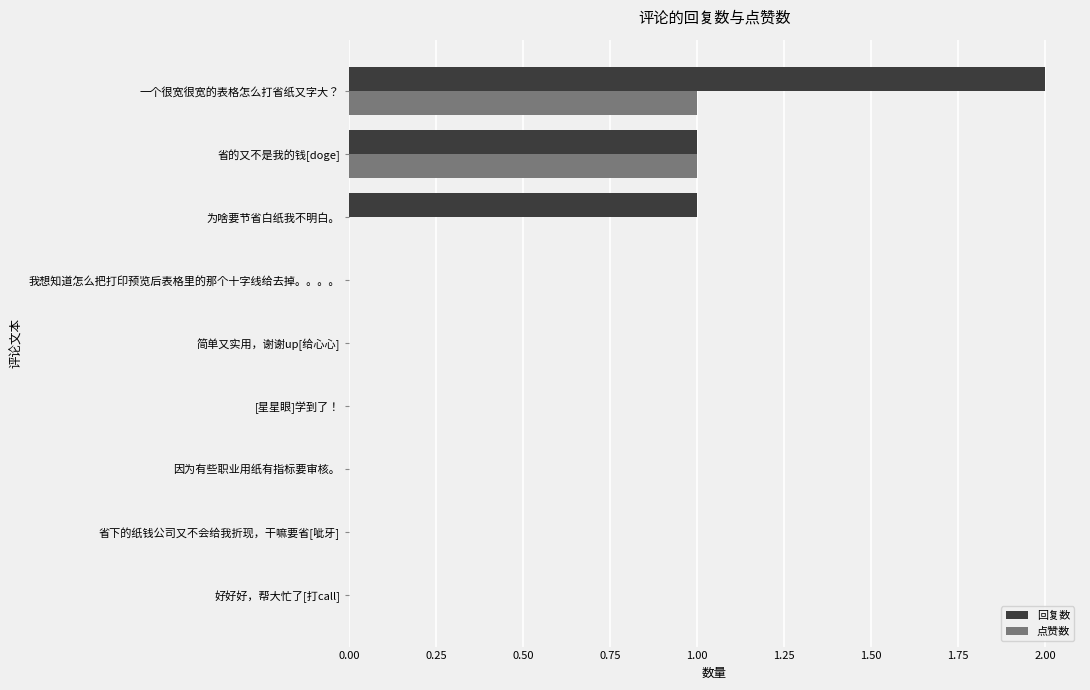

Is the value of 回复数 at 好好好，帮大忙了[打call] greater than the value of 点赞数 at 一个很宽很宽的表格怎么打省纸又字大？?

No